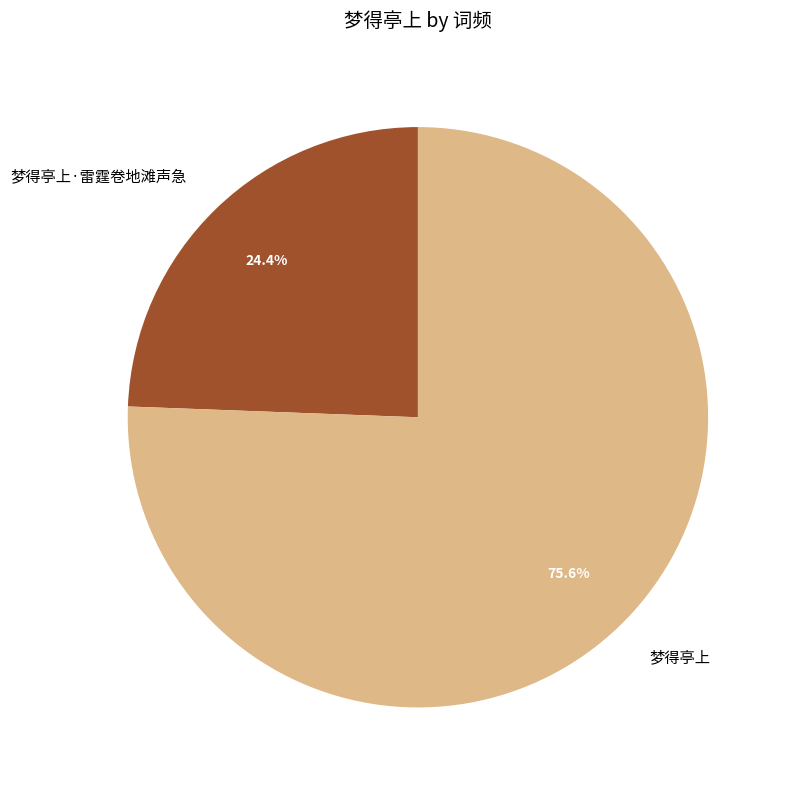

Which category accounts for the majority?

梦得亭上